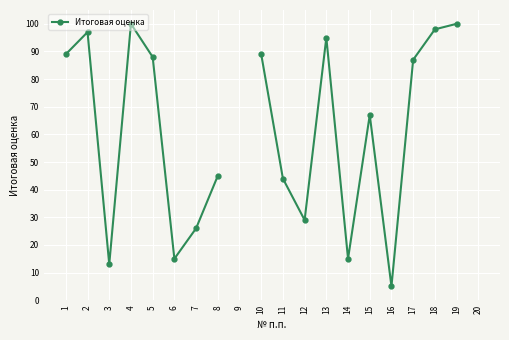

What is the value of the 8th point from the left?

45.0